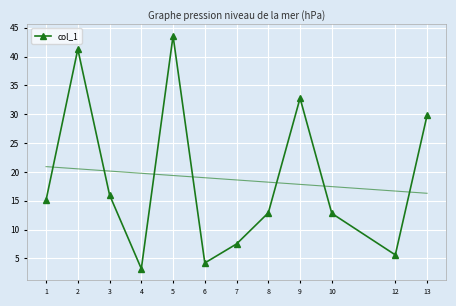

Reading right to left, extract all data points from this chart.

13=29.8	12=5.6	10=12.8	9=32.8	8=12.9	7=7.5	6=4.2	5=43.6	4=3.2	3=16.0	2=41.3	1=15.1